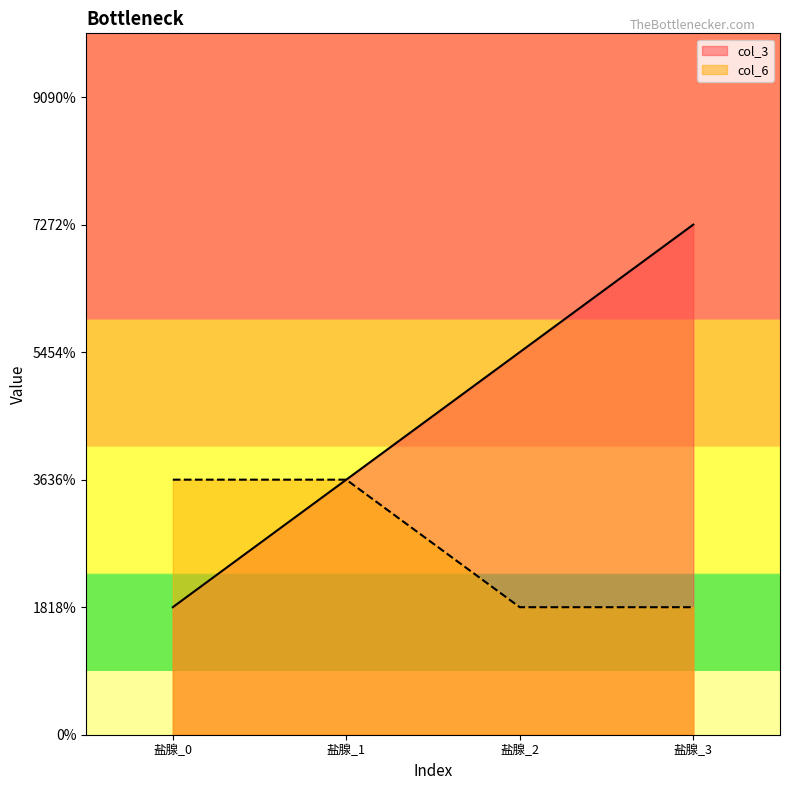

Does the chart display data point markers on the line(s)?

No